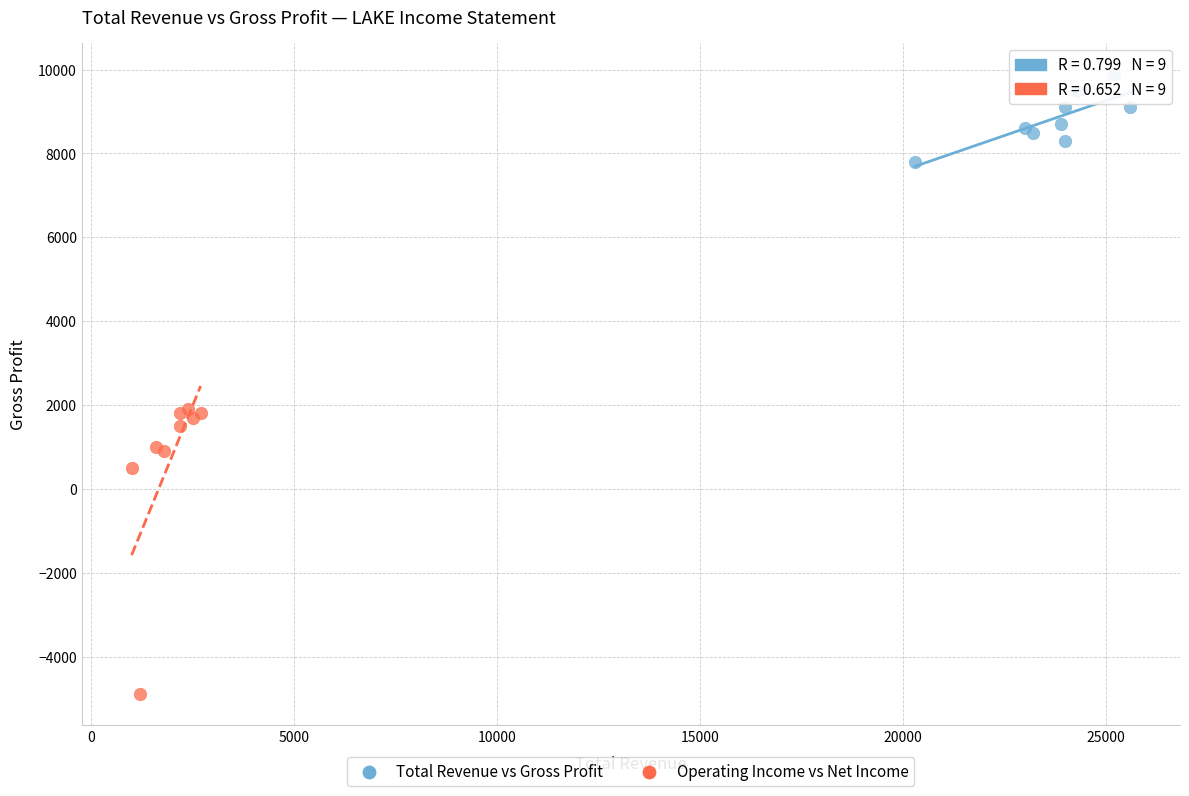

Which series contains the lowest Y value?

Operating Income vs Net Income